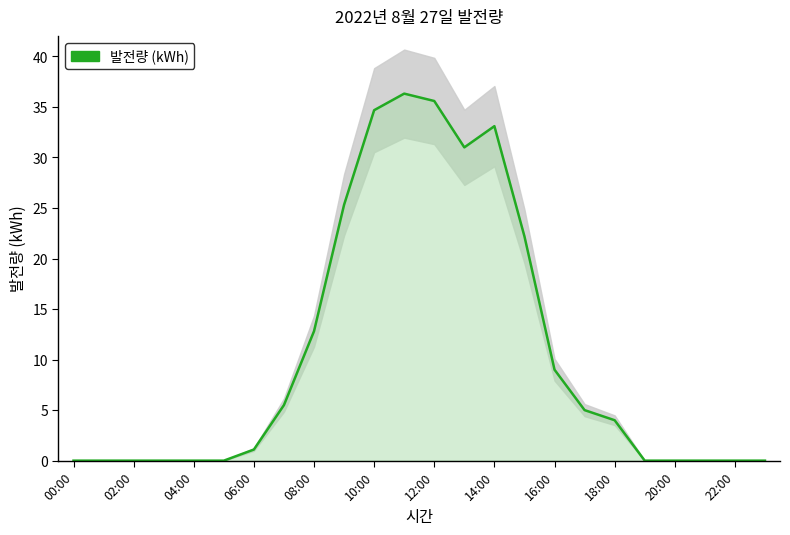

Count the number of values greater than 4.

11